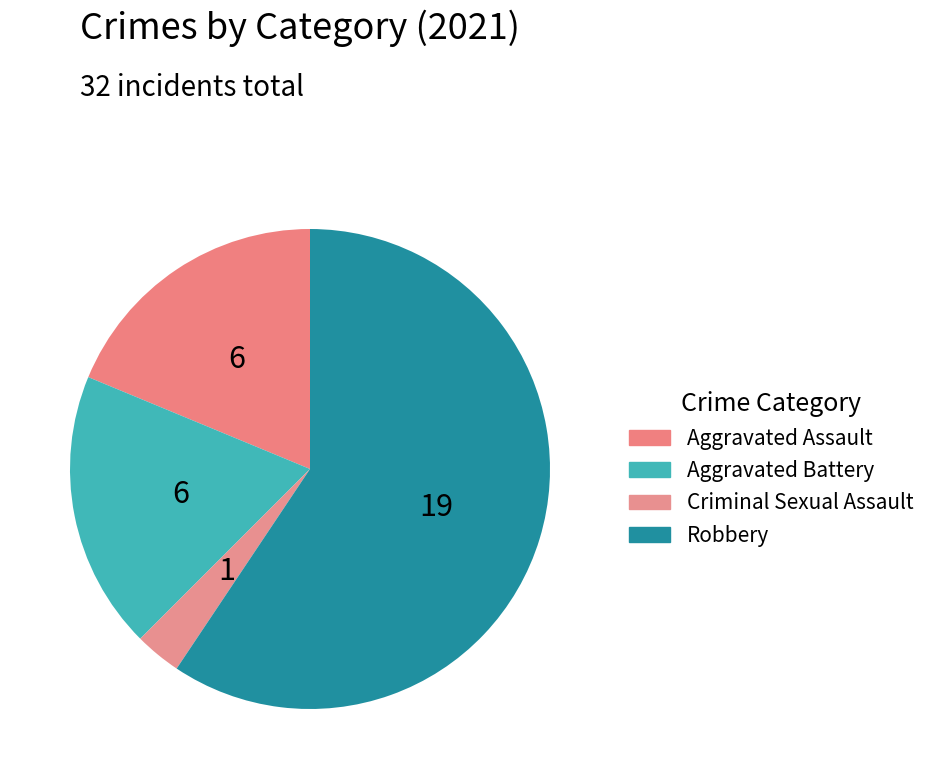

What is the majority slice?

Robbery